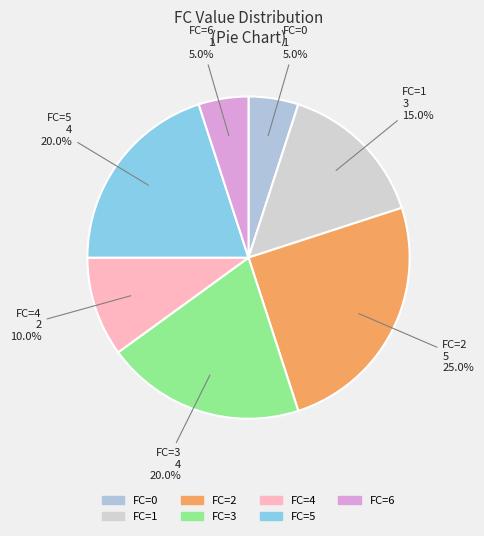

Count the number of slices in the pie.

7